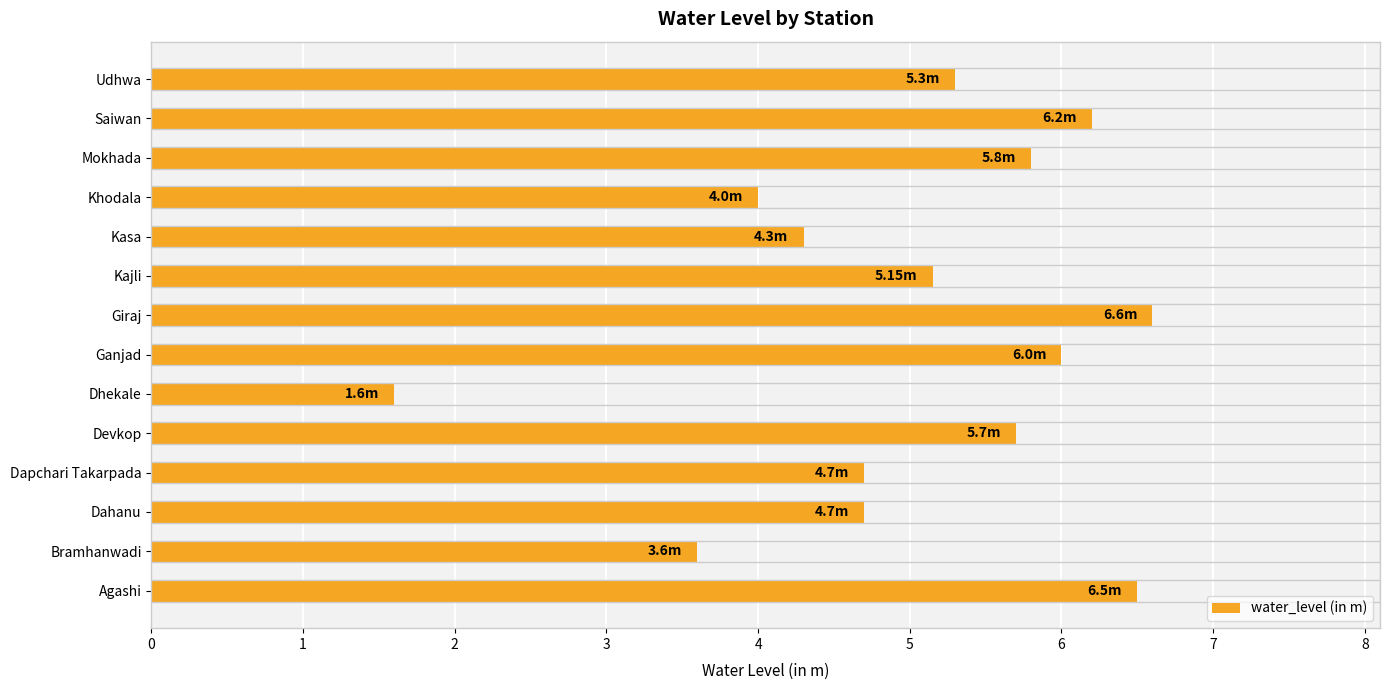

What is the change in value from Agashi to Dahanu?

-1.8